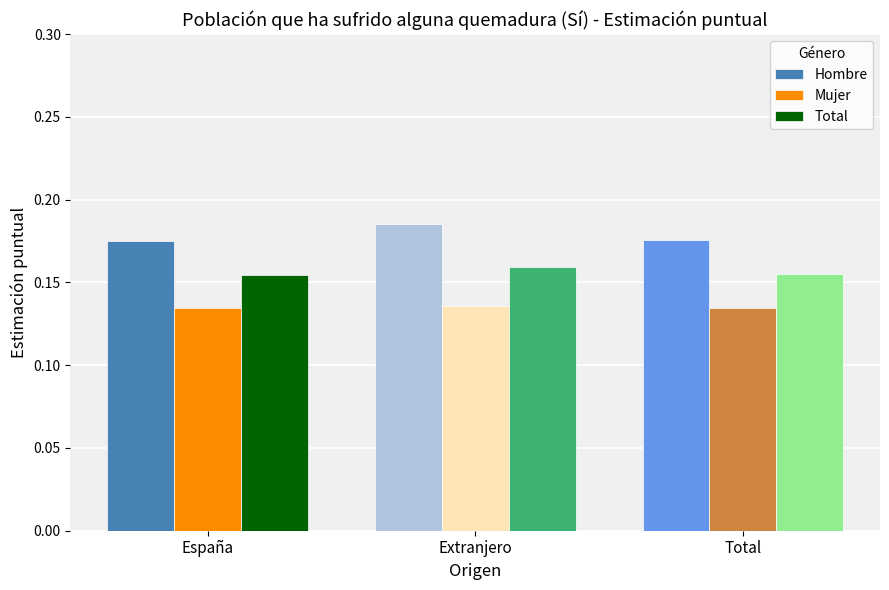

How many Hombre values are between 0 and 1?

3